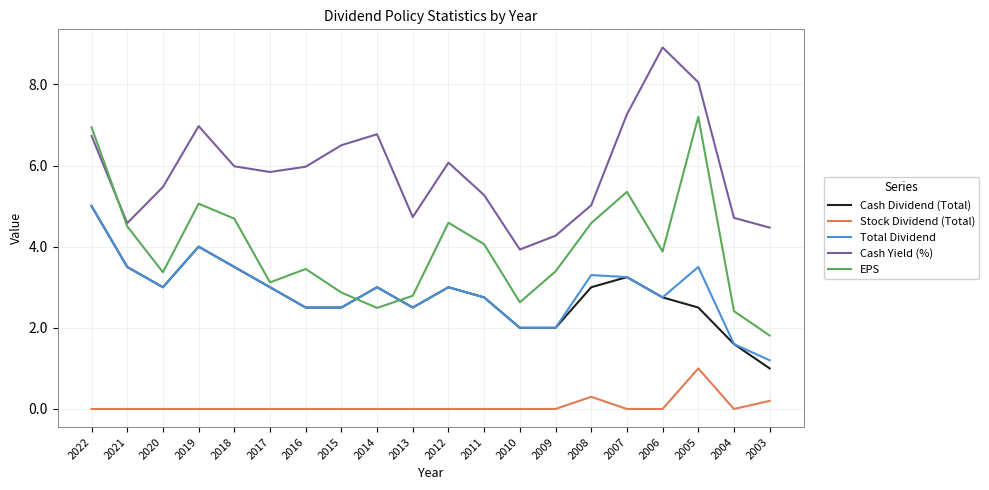

At which category is the sum across all series the highest?

2022